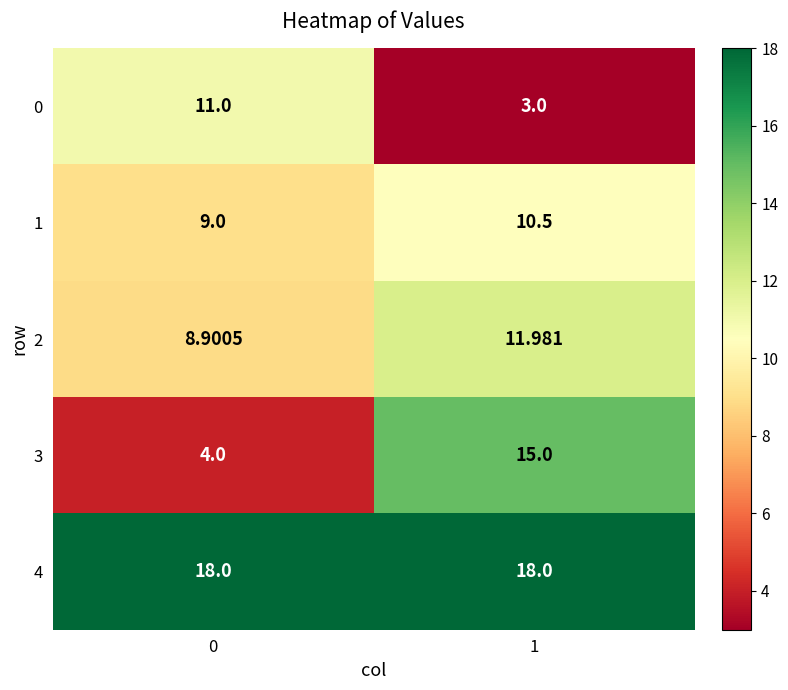

Rank the series at 1 from lowest to highest value.

0, 1, 2, 3, 4